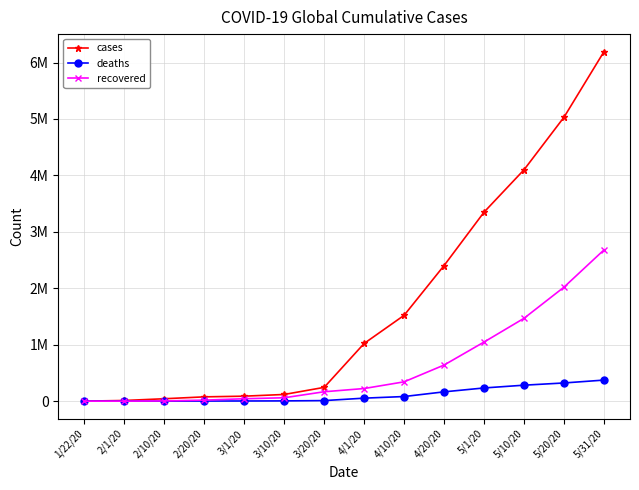

What is the value of the recovered point at the 13th from the left?

2020793